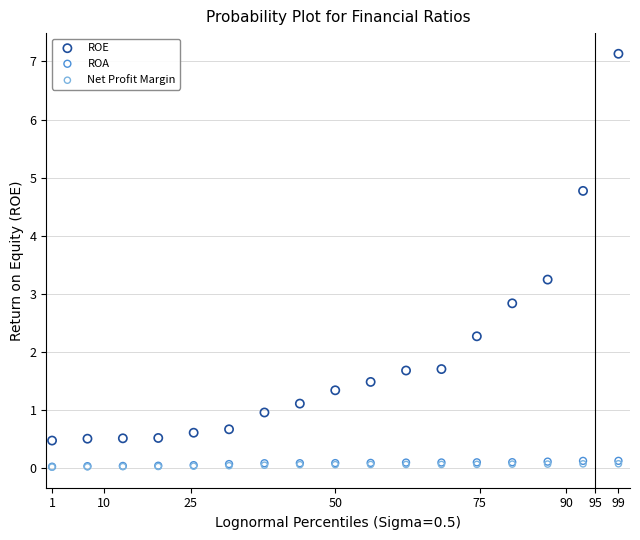

What are all the series names shown in the legend?

ROE, ROA, Net Profit Margin